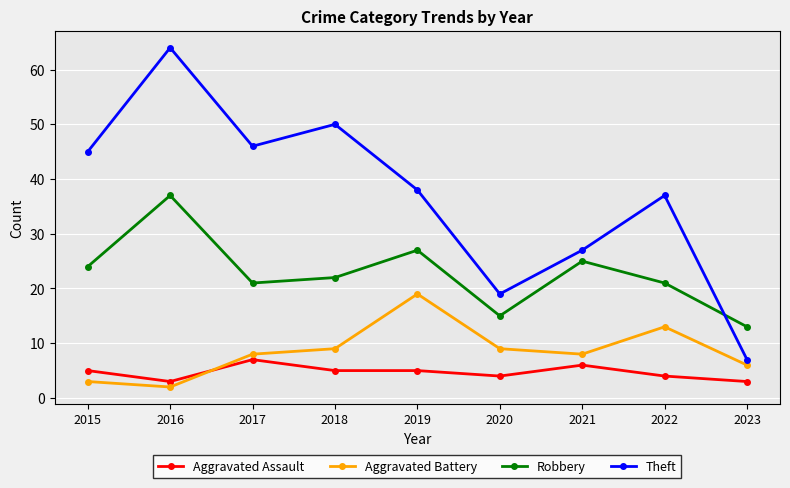

True or false: Robbery and Aggravated Assault intersect in this chart.

False